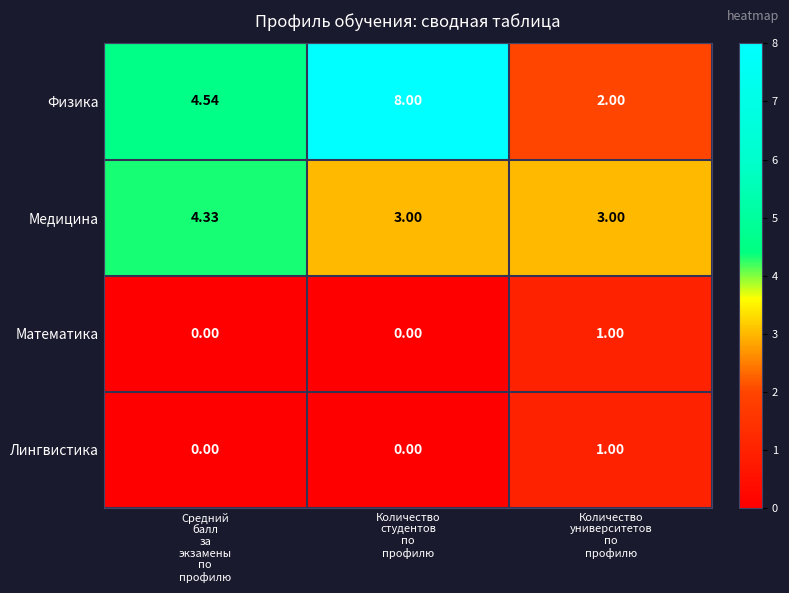

Which series has the largest total across all categories?

Физика